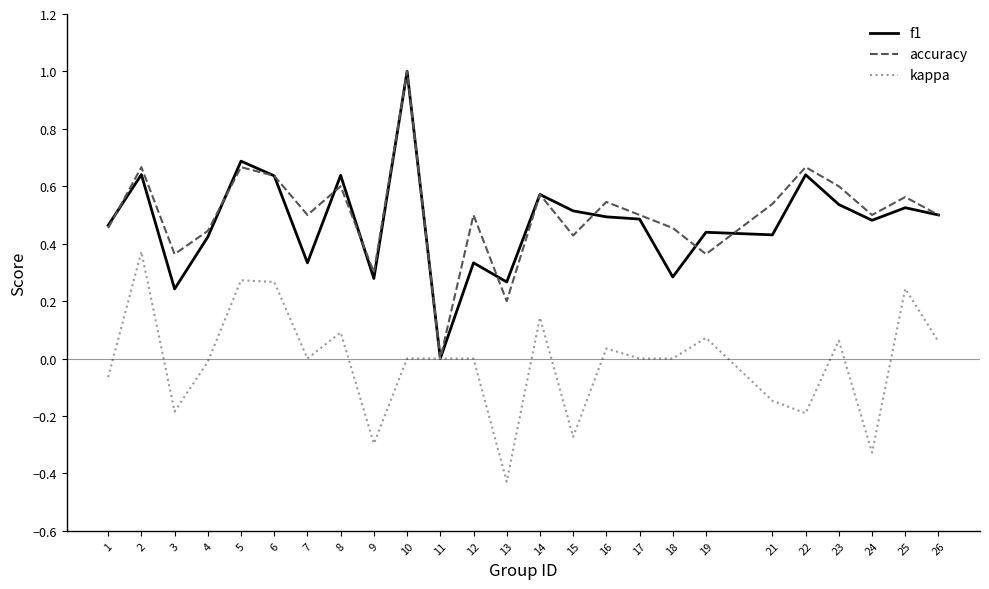

What is the difference between the maximum and minimum values in the accuracy series?

1.0